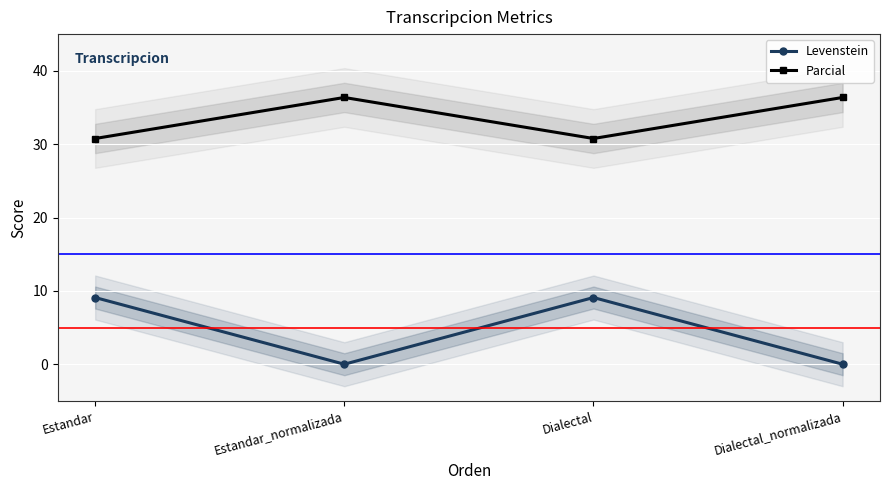

True or false: Parcial and Levenstein intersect in this chart.

False